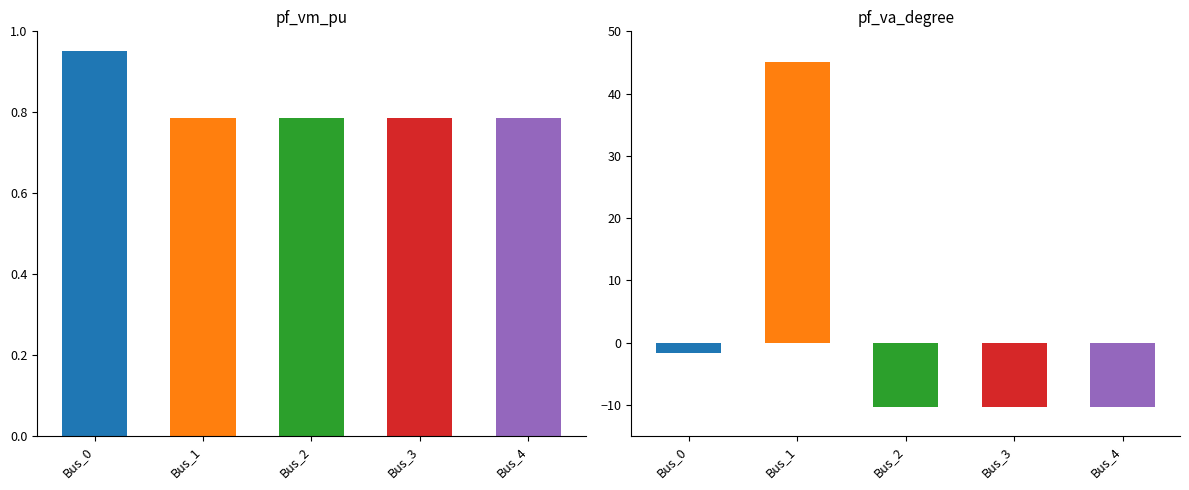

Reading left to right, what are all the values shown in this chart?

pf_vm_pu: 1.0	0.8	0.8	0.8	0.8
pf_va_degree: -1.6	45.0	-10.4	-10.4	-10.4